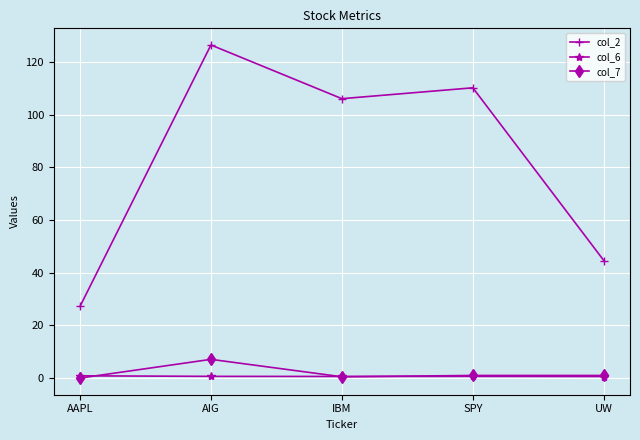

Which series has the largest range (max minus min)?

col_2